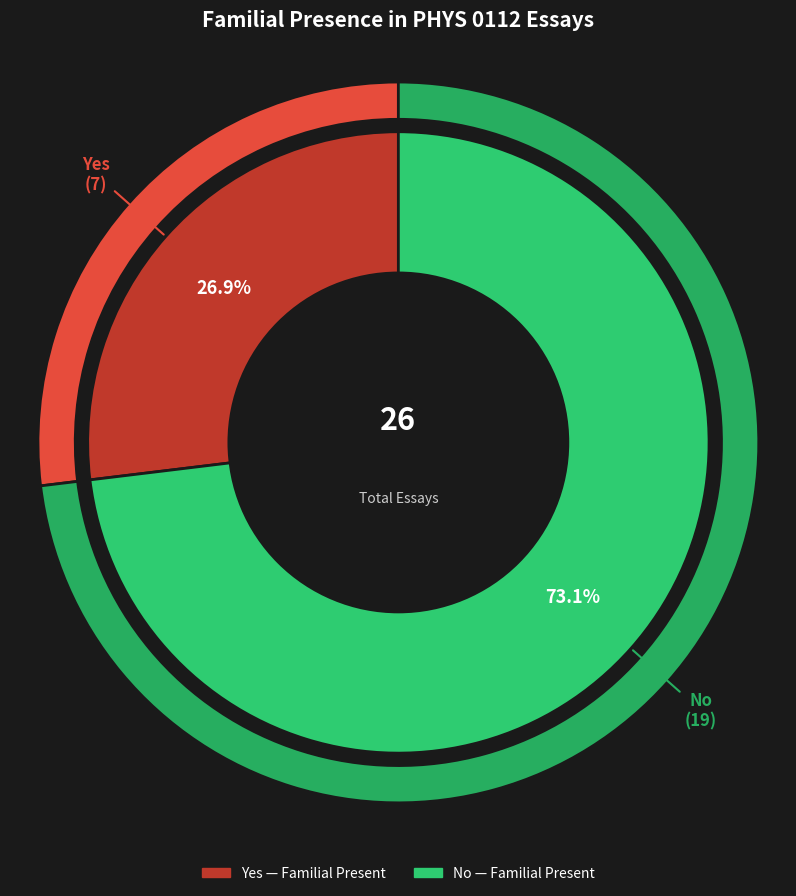

True or false: Yes accounts for 22% of the total.

False